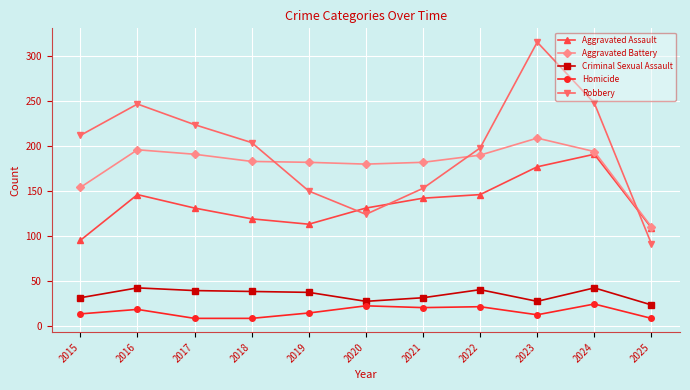

True or false: Aggravated Assault and Criminal Sexual Assault cross at least once.

False